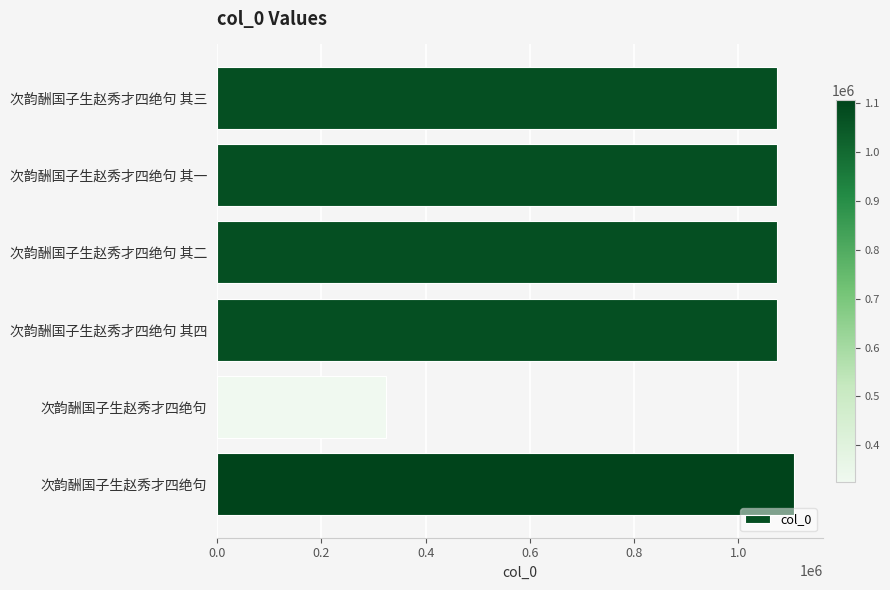

What is the sum of all values?

5723225